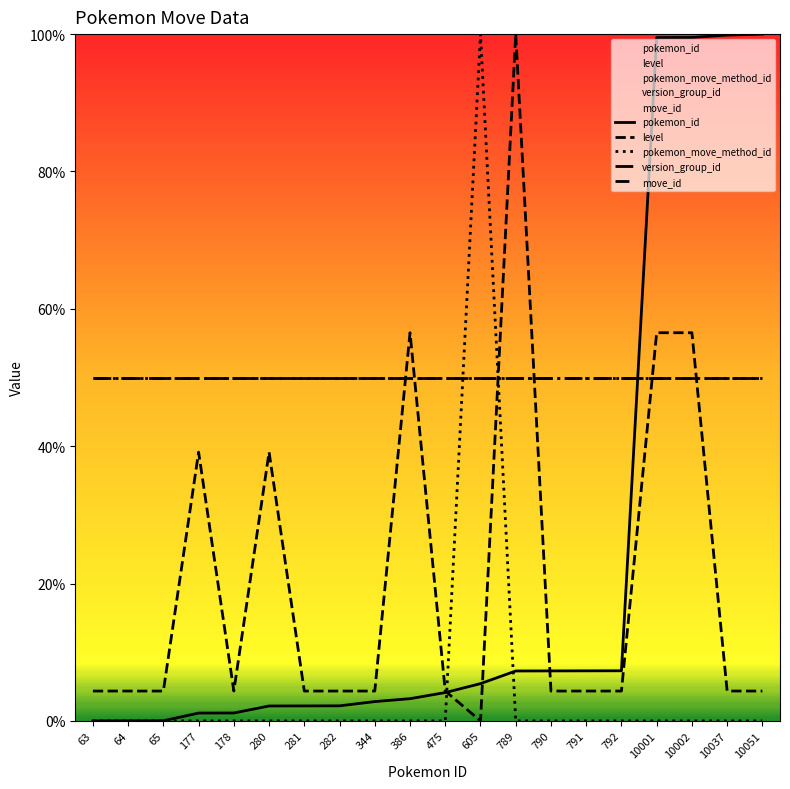

What is the difference between the maximum and second lowest values in the level series?

95.7